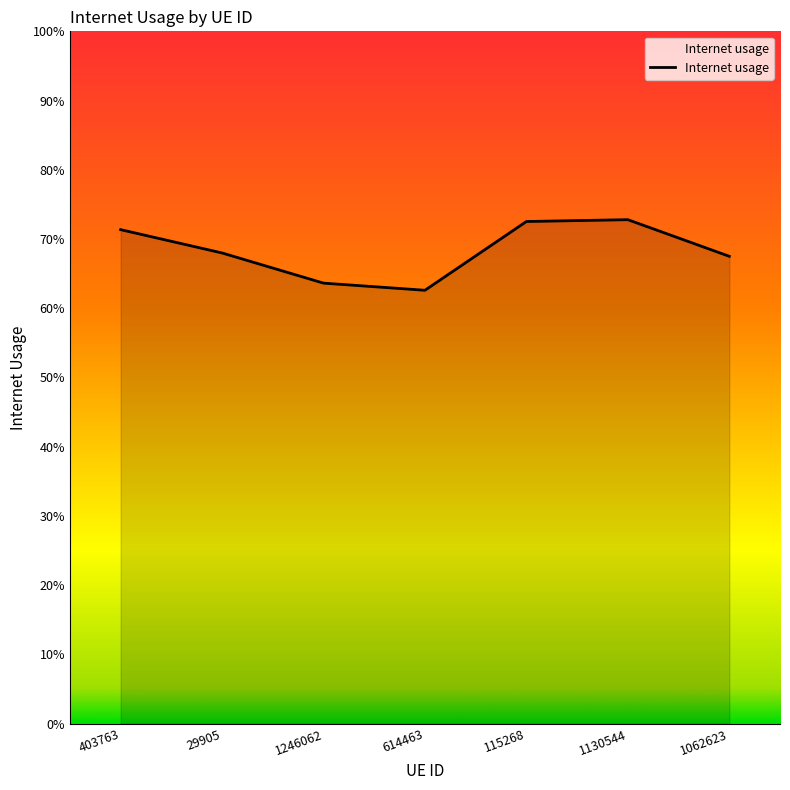

What is the label of the 7th point from the left?

1062623